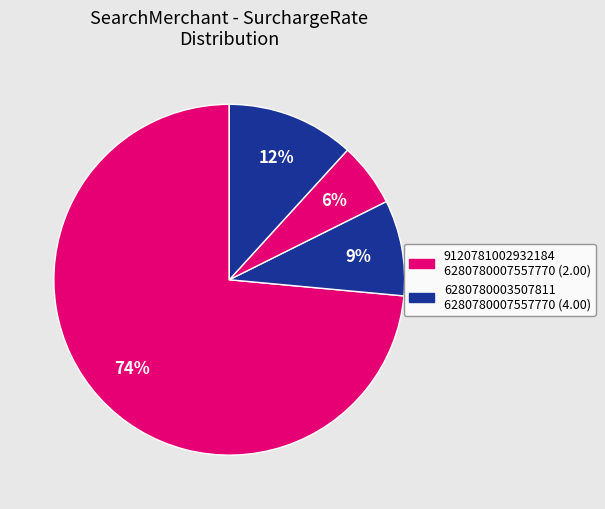

How many segments does this pie chart have?

4